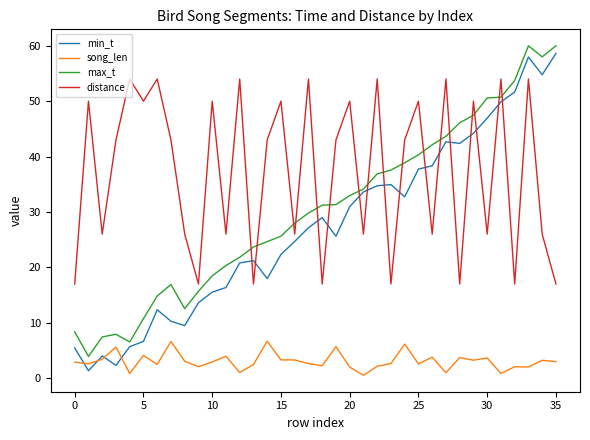

True or false: max_t and min_t cross at least once.

False